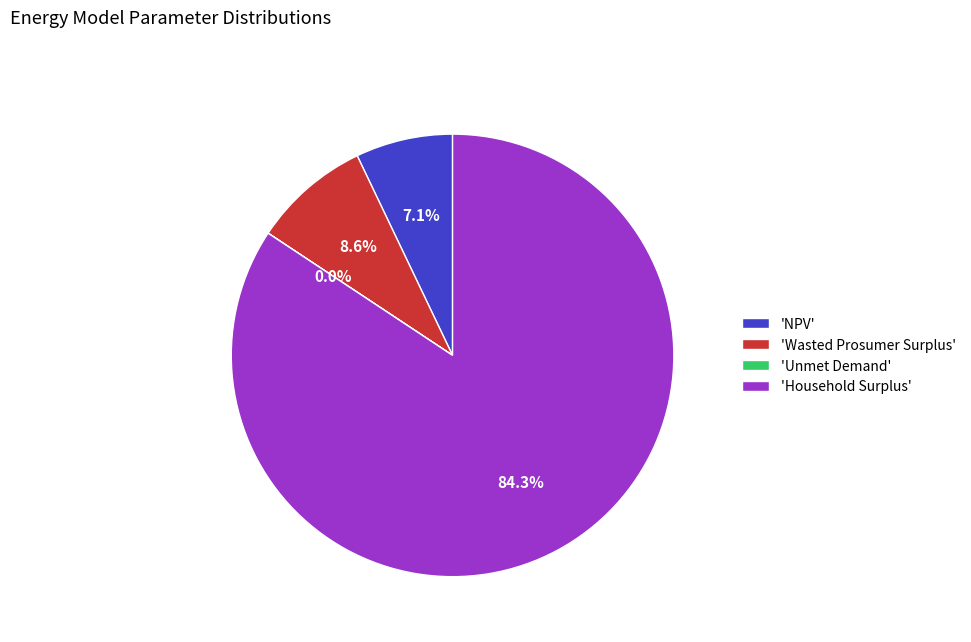

Combined, what portion of the pie is 'Household Surplus' and 'Wasted Prosumer Surplus'?

92.9%